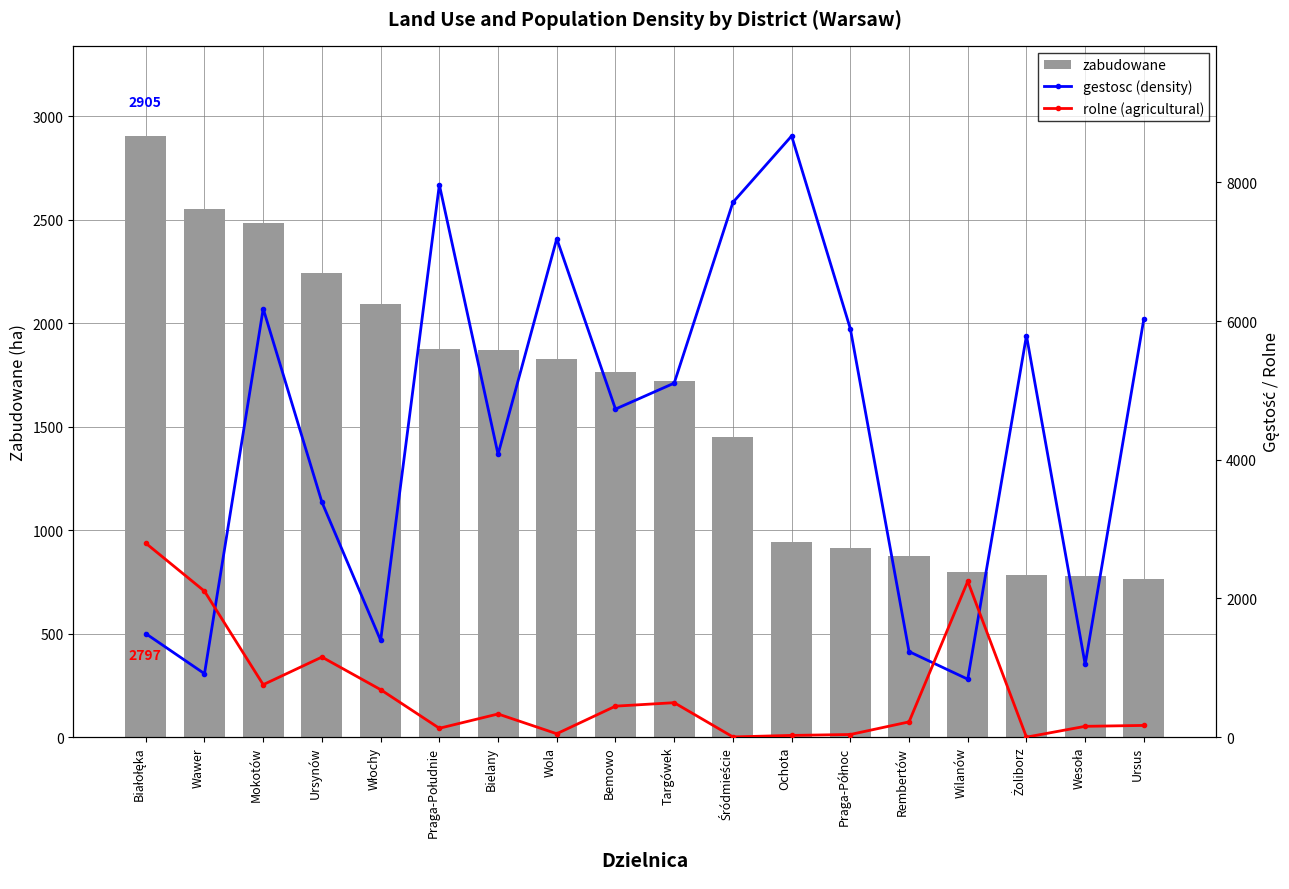

What is the spread (max minus min) of values at Ursynów?

2234